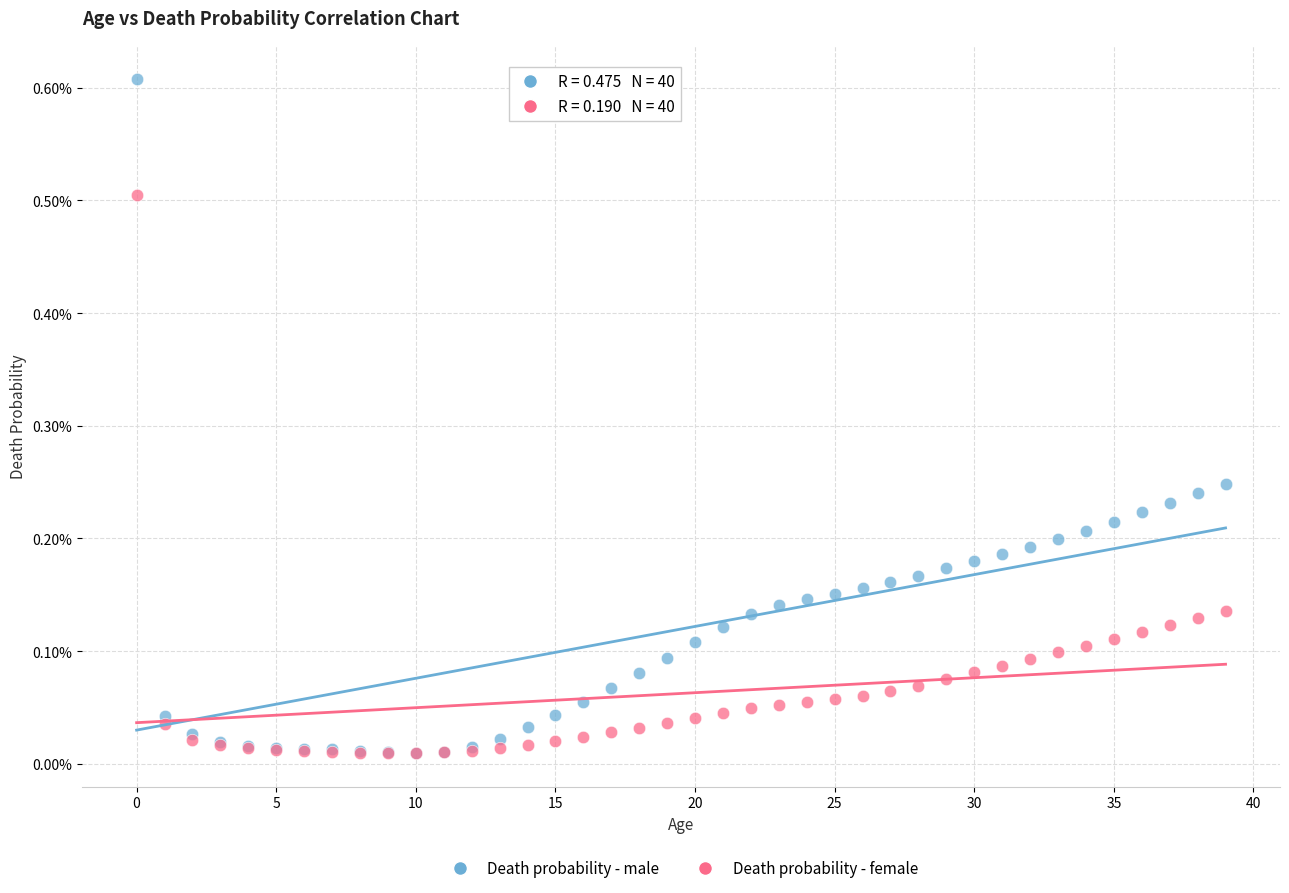

Which series has the largest Y range (max minus min)?

Death probability - male